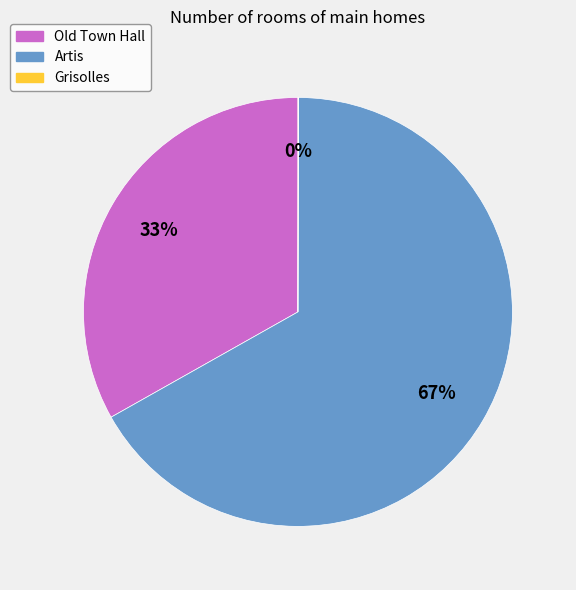

Is there a majority slice in this chart?

Yes